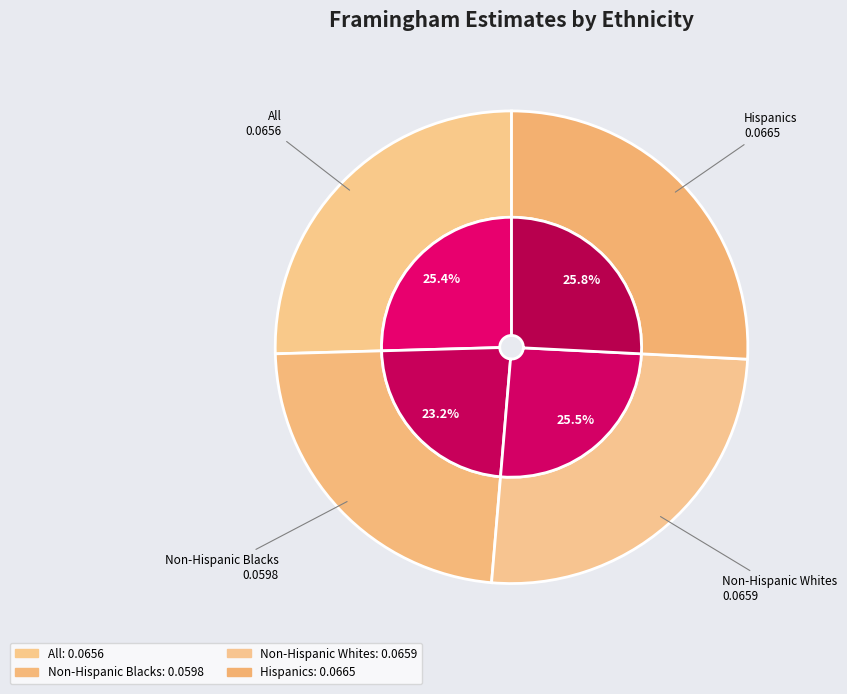

To the nearest percent, what portion does Non-Hispanic Whites represent?

26%